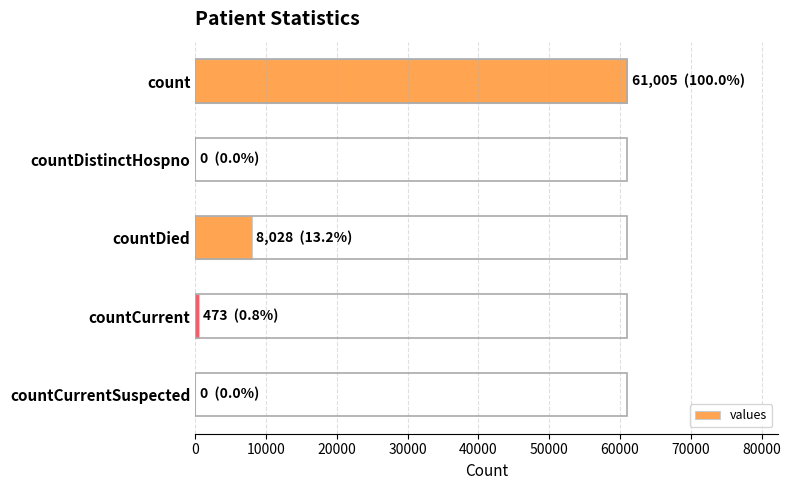

Between countDied and countCurrentSuspected, which is larger?

countDied